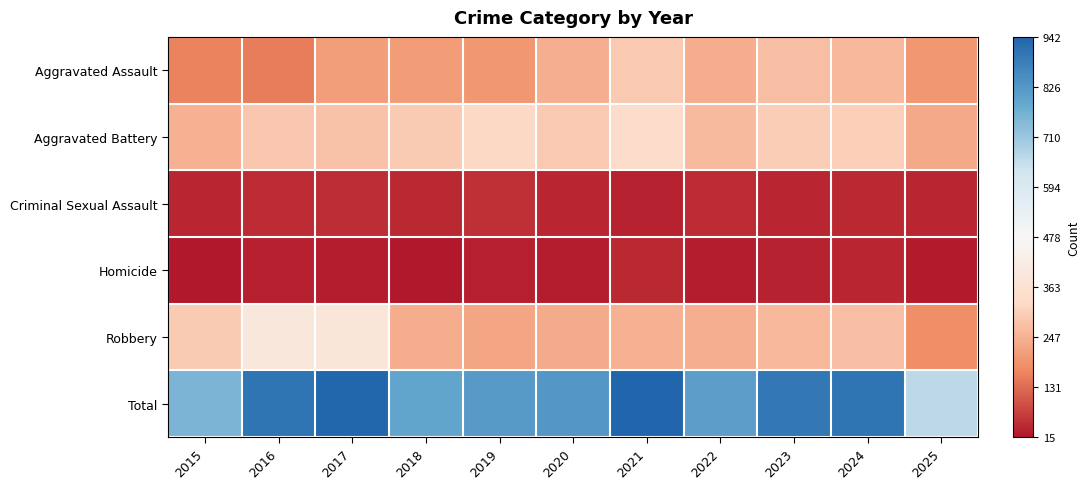

How many data points does each series have?

11